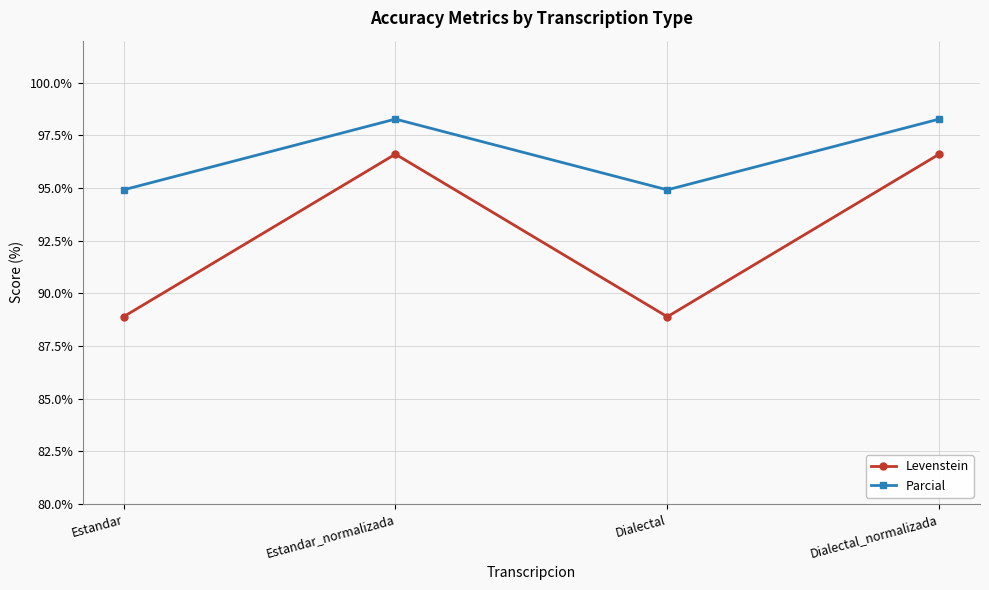

Is this an area chart (filled region under the line)?

No